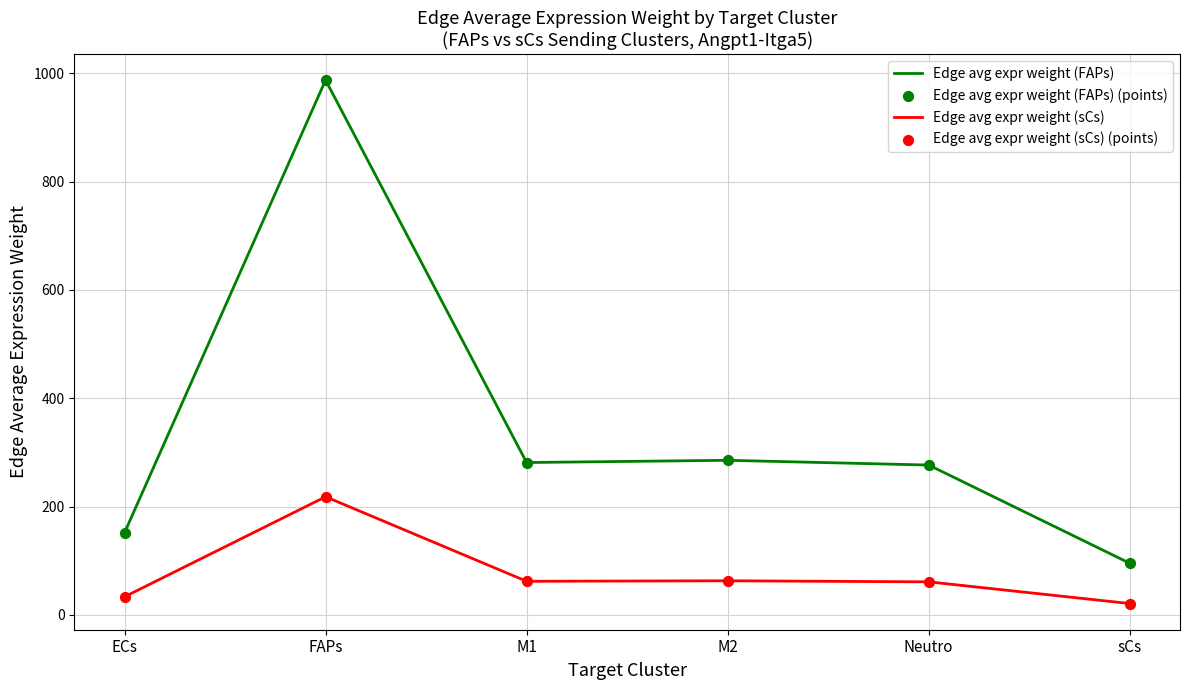

At how many categories does at least one series exceed 688?

1